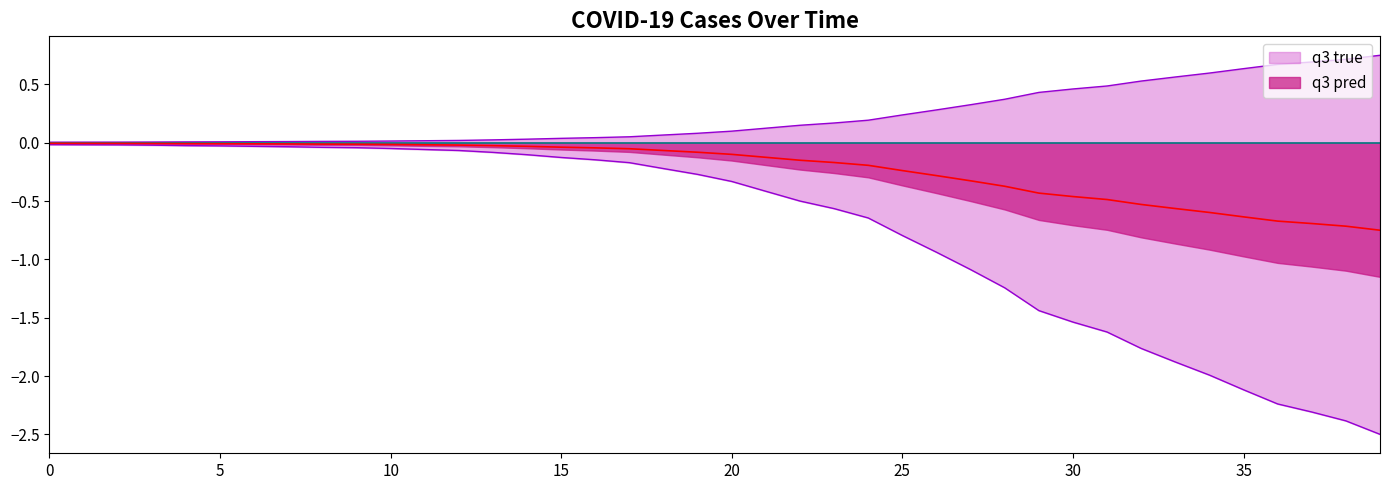

Which has a higher value, 35 or 15?

35